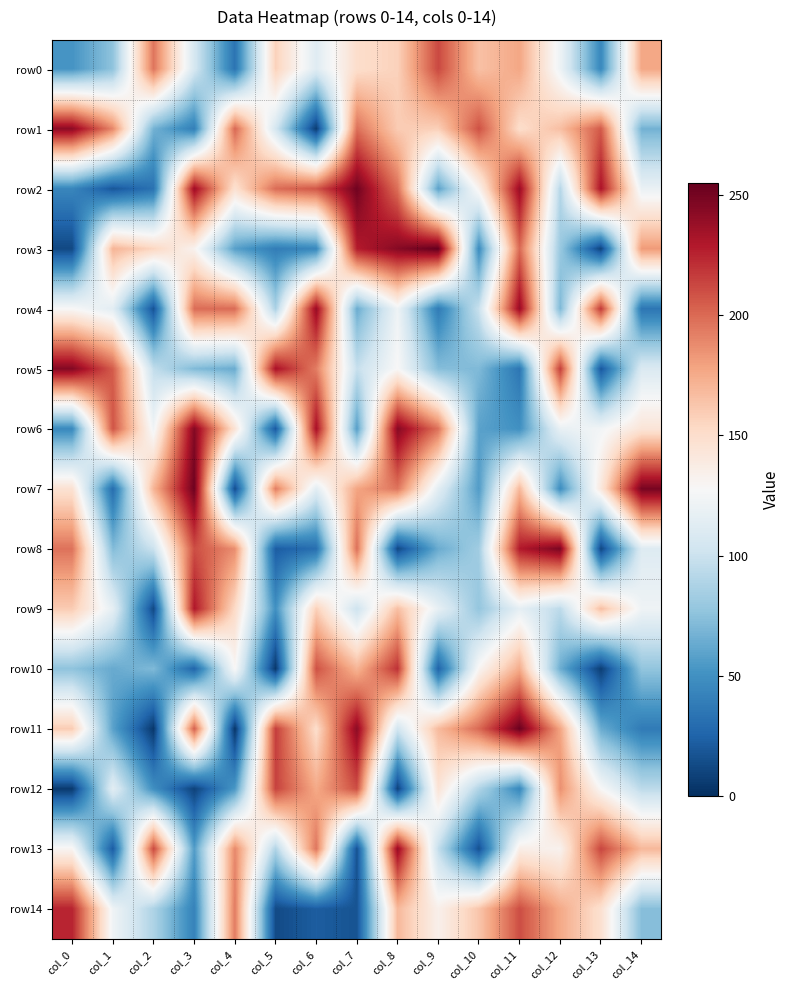

Reading right to left, list all the values displayed in this chart.

row0: col_14=177	col_13=45	col_12=121	col_11=177	col_10=165	col_9=212	col_8=157	col_7=150	col_6=112	col_5=157	col_4=34	col_3=106	col_2=196	col_1=76	col_0=52
row1: col_14=67	col_13=206	col_12=166	col_11=150	col_10=209	col_9=158	col_8=160	col_7=198	col_6=6	col_5=105	col_4=201	col_3=40	col_2=67	col_1=189	col_0=242
row2: col_14=119	col_13=232	col_12=91	col_11=238	col_10=132	col_9=59	col_8=198	col_7=251	col_6=207	col_5=199	col_4=147	col_3=237	col_2=33	col_1=19	col_0=44
row3: col_14=182	col_13=9	col_12=80	col_11=200	col_10=47	col_9=255	col_8=244	col_7=228	col_6=45	col_5=39	col_4=58	col_3=132	col_2=155	col_1=171	col_0=12
row4: col_14=35	col_13=218	col_12=70	col_11=239	col_10=99	col_9=38	col_8=122	col_7=64	col_6=239	col_5=87	col_4=199	col_3=199	col_2=17	col_1=114	col_0=128
row5: col_14=109	col_13=19	col_12=216	col_11=35	col_10=71	col_9=73	col_8=128	col_7=98	col_6=193	col_5=233	col_4=64	col_3=71	col_2=96	col_1=205	col_0=245
row6: col_14=144	col_13=124	col_12=118	col_11=50	col_10=59	col_9=197	col_8=244	col_7=57	col_6=234	col_5=20	col_4=145	col_3=245	col_2=123	col_1=208	col_0=46
row7: col_14=249	col_13=141	col_12=48	col_11=169	col_10=56	col_9=114	col_8=196	col_7=178	col_6=114	col_5=193	col_4=14	col_3=252	col_2=171	col_1=30	col_0=147
row8: col_14=111	col_13=11	col_12=248	col_11=229	col_10=83	col_9=64	col_8=12	col_7=198	col_6=31	col_5=22	col_4=187	col_3=210	col_2=100	col_1=72	col_0=197
row9: col_14=122	col_13=166	col_12=94	col_11=116	col_10=78	col_9=117	col_8=166	col_7=101	col_6=158	col_5=50	col_4=152	col_3=230	col_2=12	col_1=116	col_0=160
row10: col_14=77	col_13=7	col_12=65	col_11=175	col_10=130	col_9=25	col_8=220	col_7=171	col_6=209	col_5=4	col_4=129	col_3=26	col_2=71	col_1=63	col_0=76
row11: col_14=38	col_13=64	col_12=178	col_11=253	col_10=200	col_9=168	col_8=103	col_7=242	col_6=150	col_5=216	col_4=3	col_3=204	col_2=4	col_1=59	col_0=160
row12: col_14=94	col_13=128	col_12=186	col_11=45	col_10=89	col_9=145	col_8=9	col_7=210	col_6=176	col_5=214	col_4=54	col_3=9	col_2=49	col_1=114	col_0=5
row13: col_14=169	col_13=213	col_12=132	col_11=136	col_10=16	col_9=97	col_8=239	col_7=16	col_6=196	col_5=89	col_4=189	col_3=56	col_2=212	col_1=21	col_0=130
row14: col_14=73	col_13=148	col_12=176	col_11=210	col_10=163	col_9=134	col_8=169	col_7=17	col_6=22	col_5=13	col_4=194	col_3=42	col_2=88	col_1=122	col_0=225